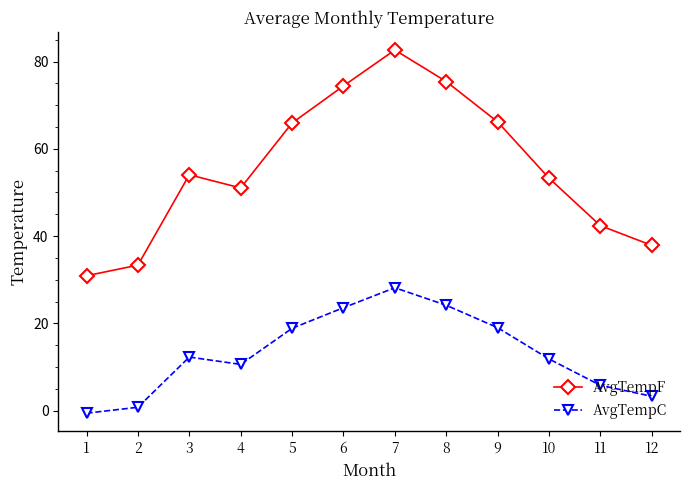

Where is the first local maximum for AvgTempC?

3